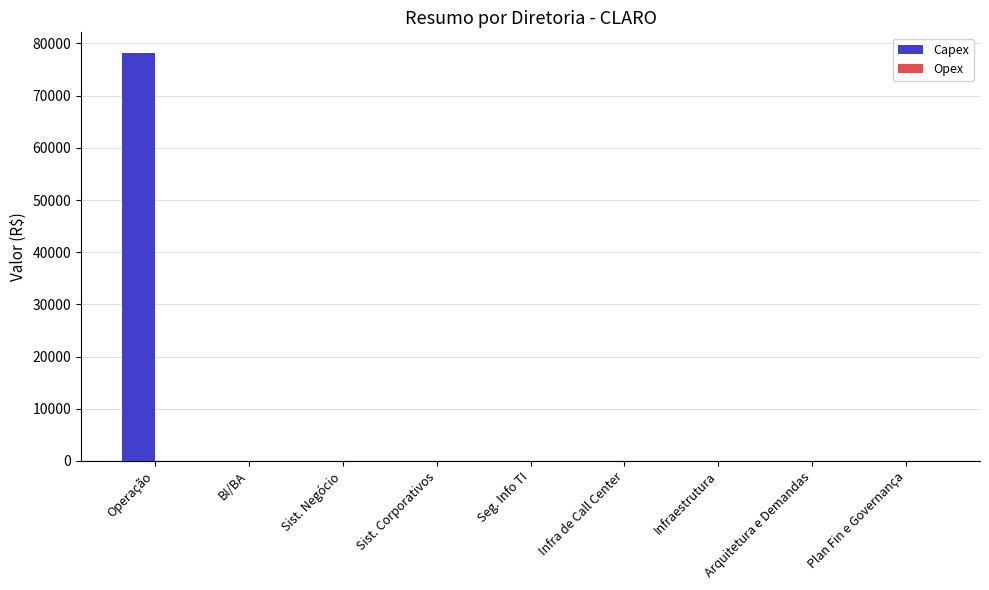

What is the change in value from Operação to Sist. Negócio?

-78228.5